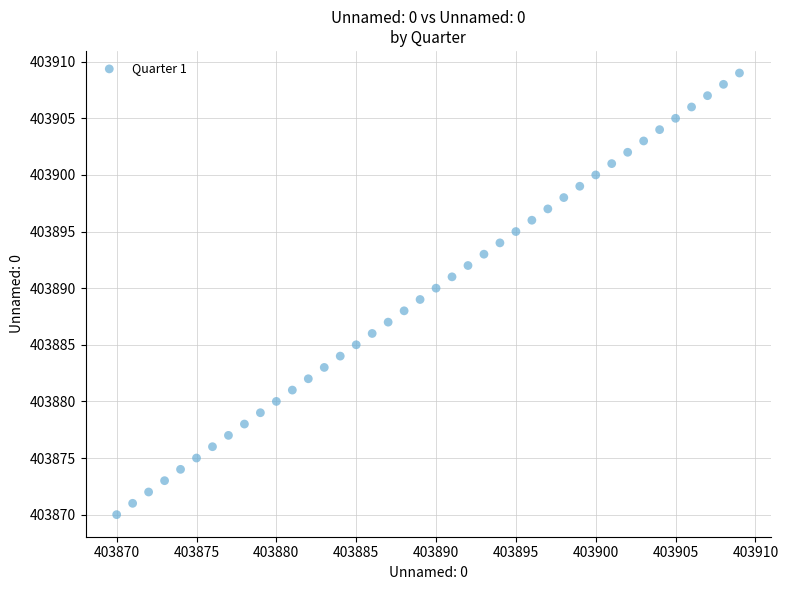

What is the range of Y values (max minus min)?

39